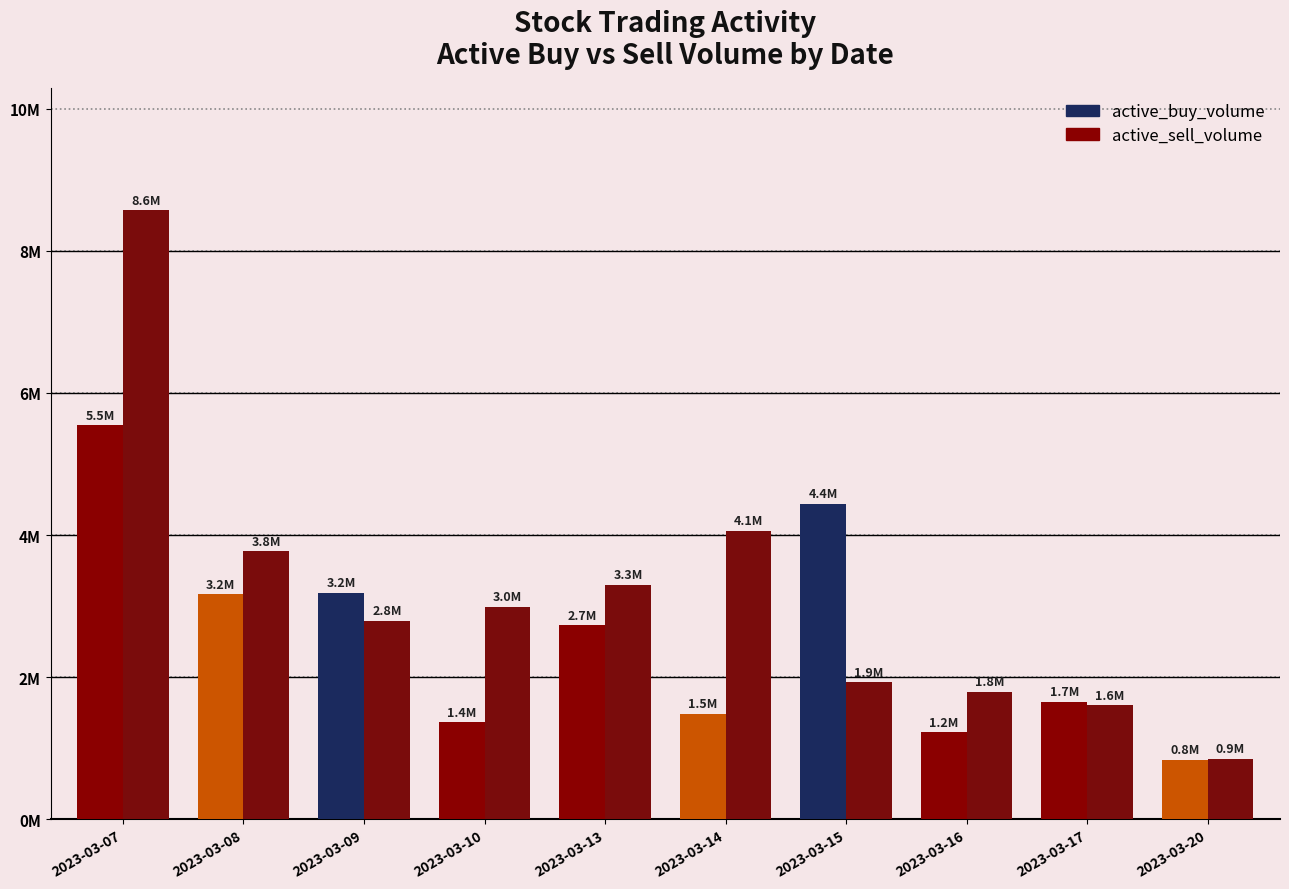

Reading right to left, list all the values displayed in this chart.

active_buy_volume: 2023-03-20=0.8	2023-03-17=1.7	2023-03-16=1.2	2023-03-15=4.4	2023-03-14=1.5	2023-03-13=2.7	2023-03-10=1.4	2023-03-09=3.2	2023-03-08=3.2	2023-03-07=5.5
active_sell_volume: 2023-03-20=0.9	2023-03-17=1.6	2023-03-16=1.8	2023-03-15=1.9	2023-03-14=4.1	2023-03-13=3.3	2023-03-10=3.0	2023-03-09=2.8	2023-03-08=3.8	2023-03-07=8.6